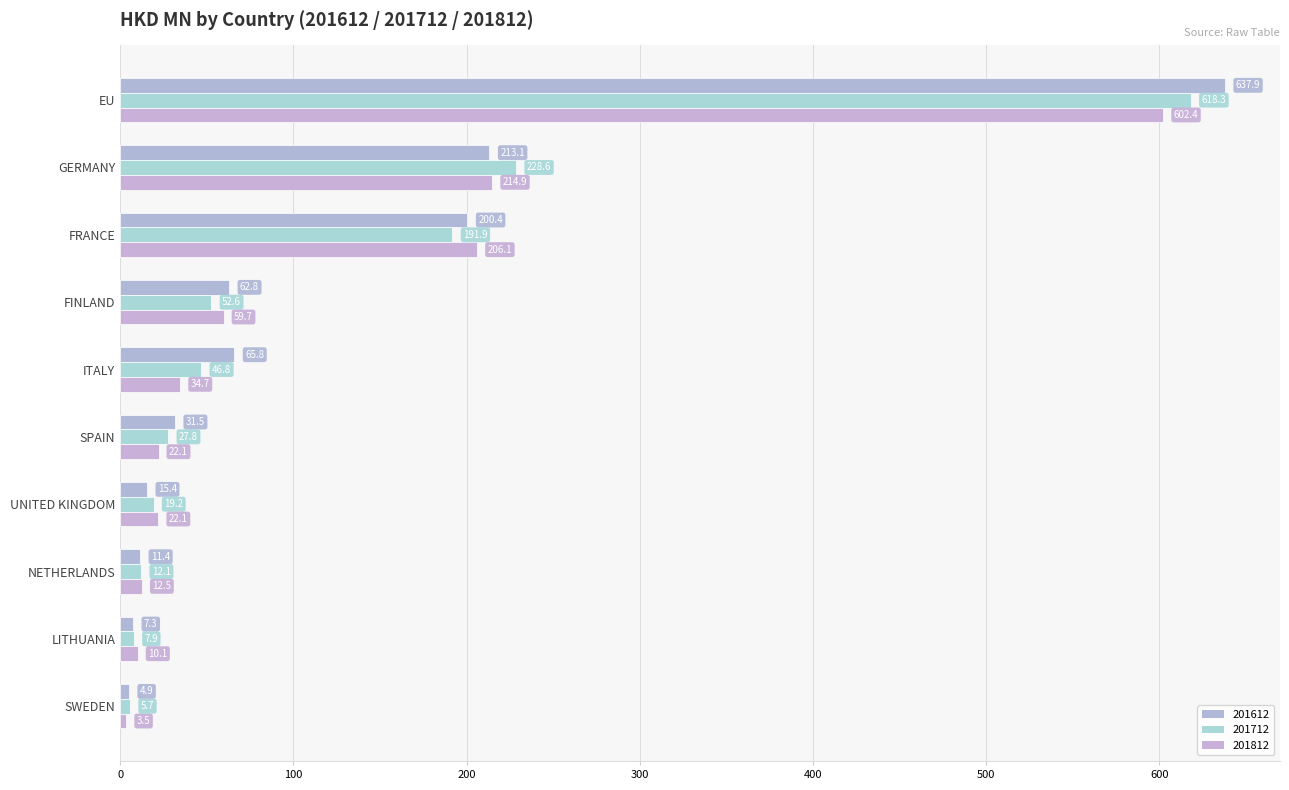

What position from the left is FRANCE?

3